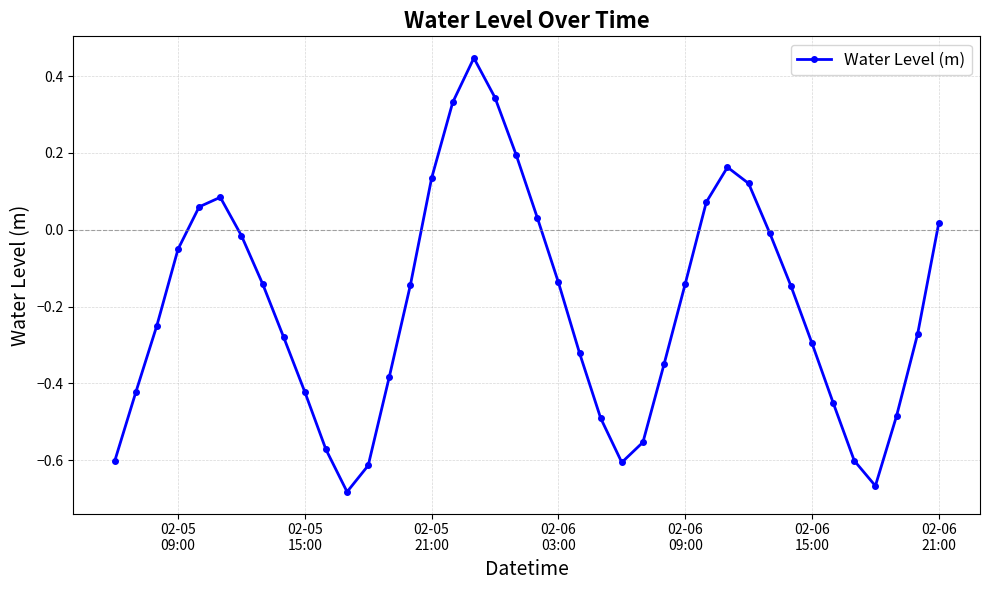

Does the chart have visible grid lines?

Yes